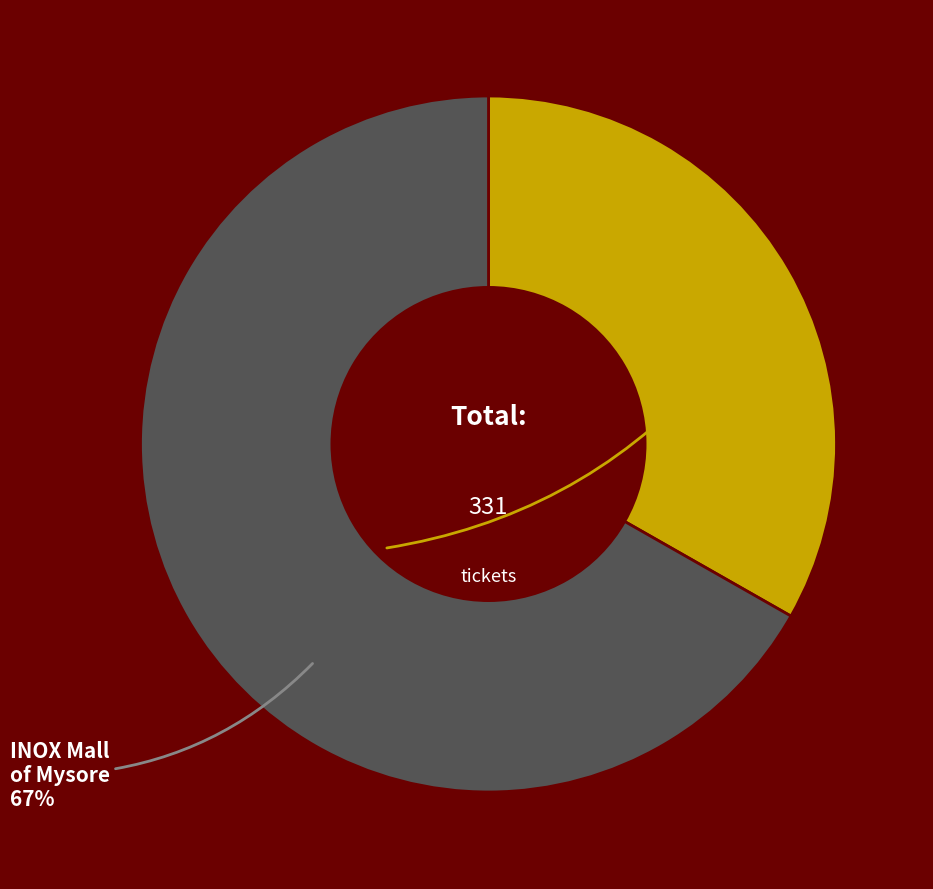

How many segments does this pie chart have?

2